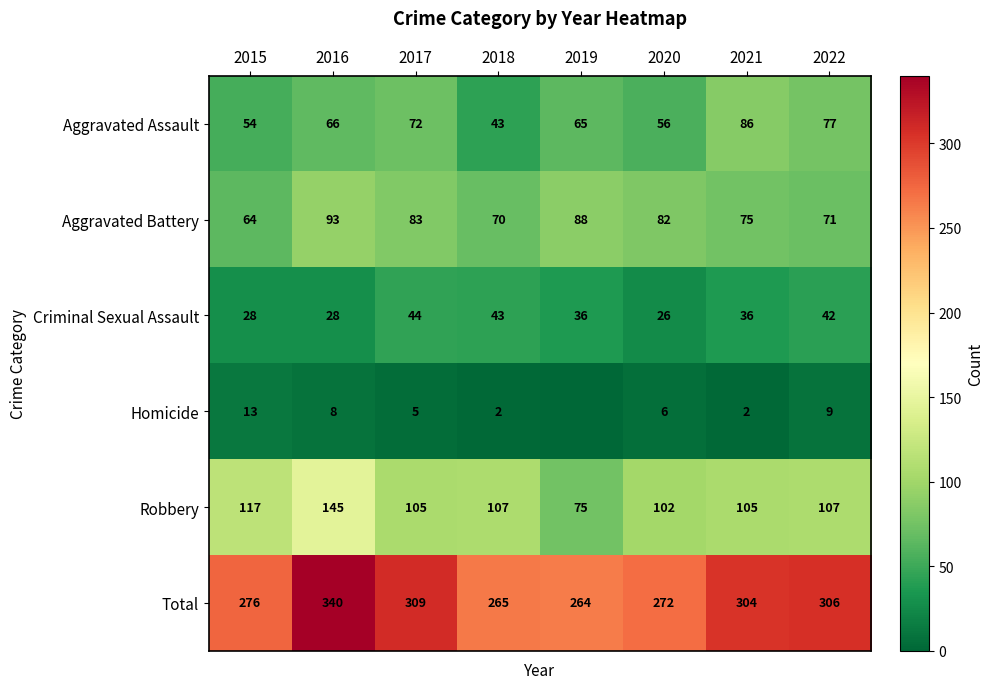

Count the number of data series in this chart.

6